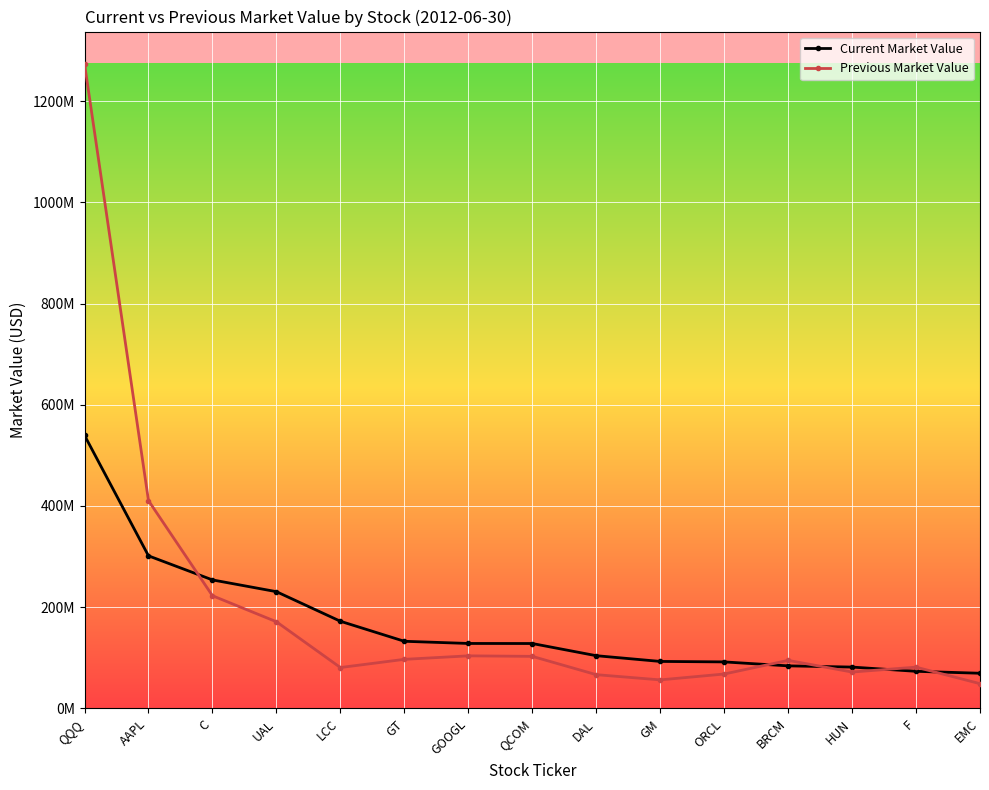

True or false: Previous Market Value has more than 2 interior local peaks.

True